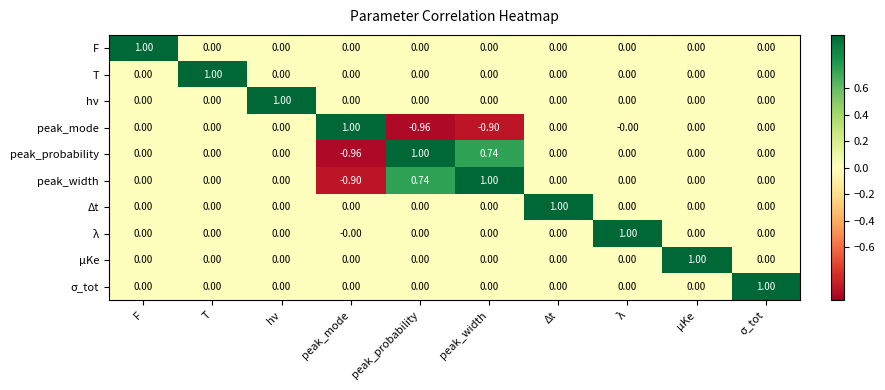

Which category has the highest value in the peak_probability series?

peak_probability